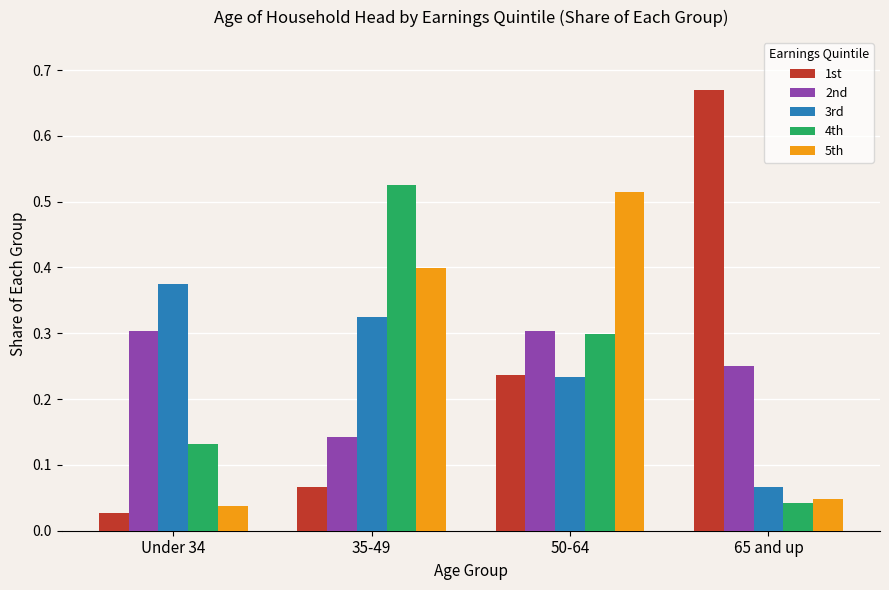

What is the total value across all series at 35-49?

1.5